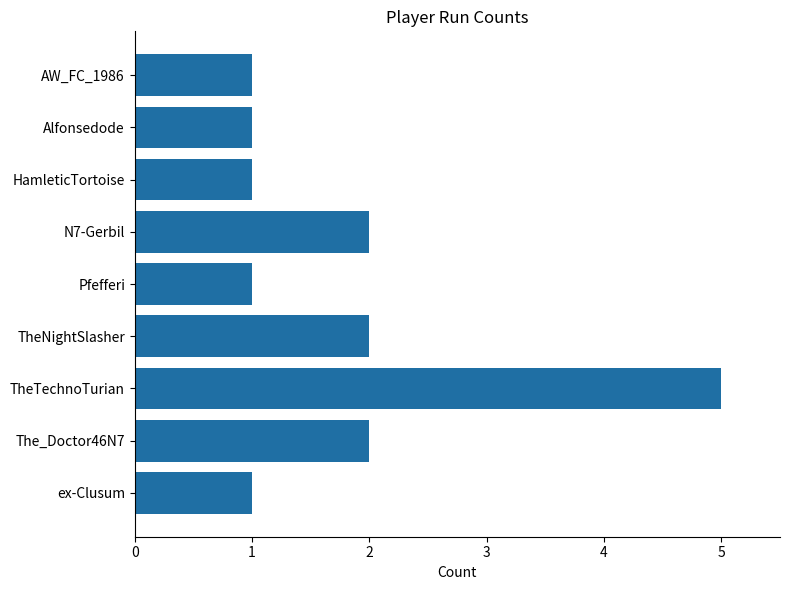

What is the value of the 4th bar from the top?

2